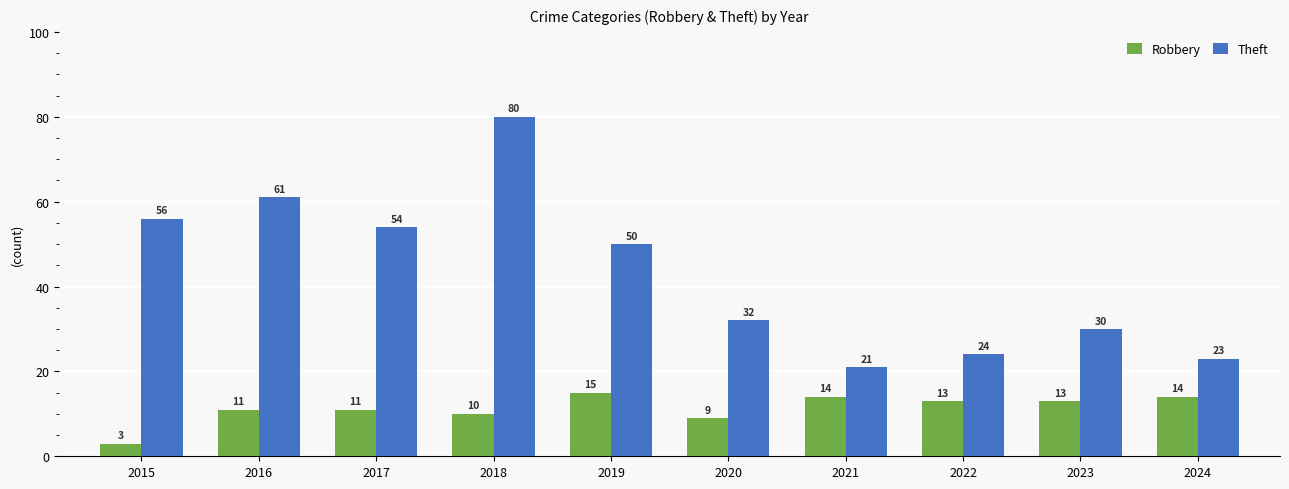

How many bars are there in each group?

2